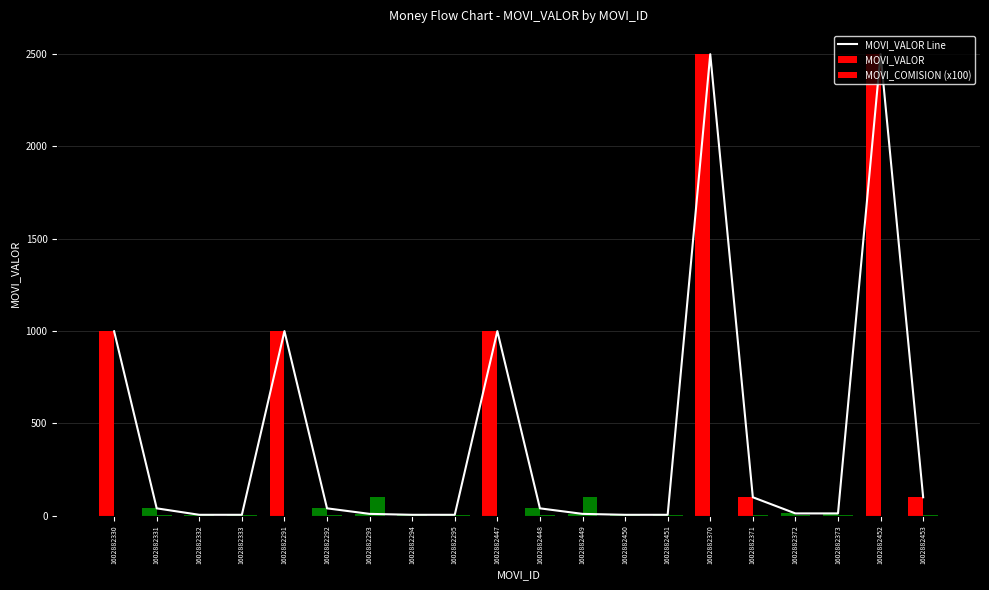

At which category does the chart reach its minimum across all series?

1602882330